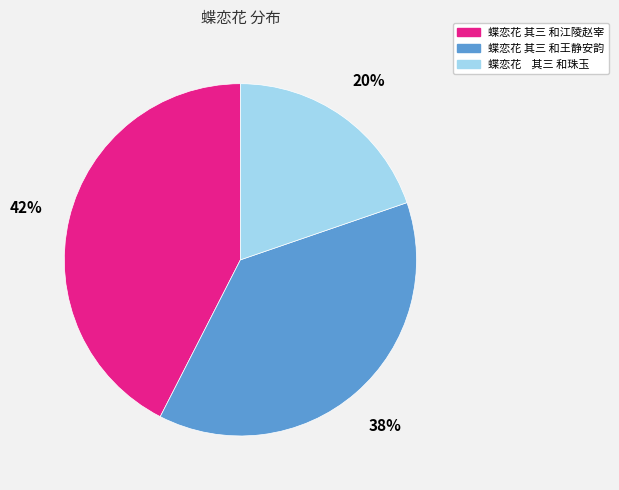

Do 蝶恋花 其三 和珠玉 and 蝶恋花 其三 和江陵赵宰 together represent more than half of the pie?

Yes